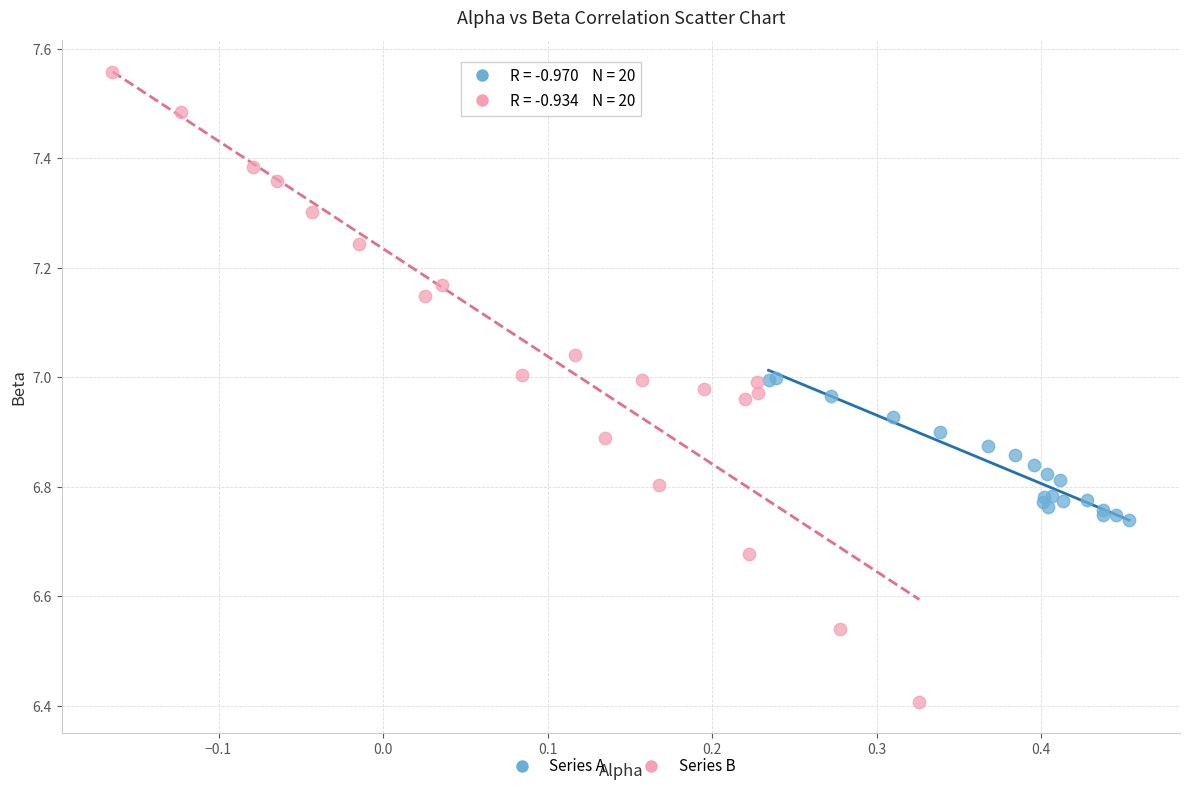

Which series contains the lowest Y value?

Series B